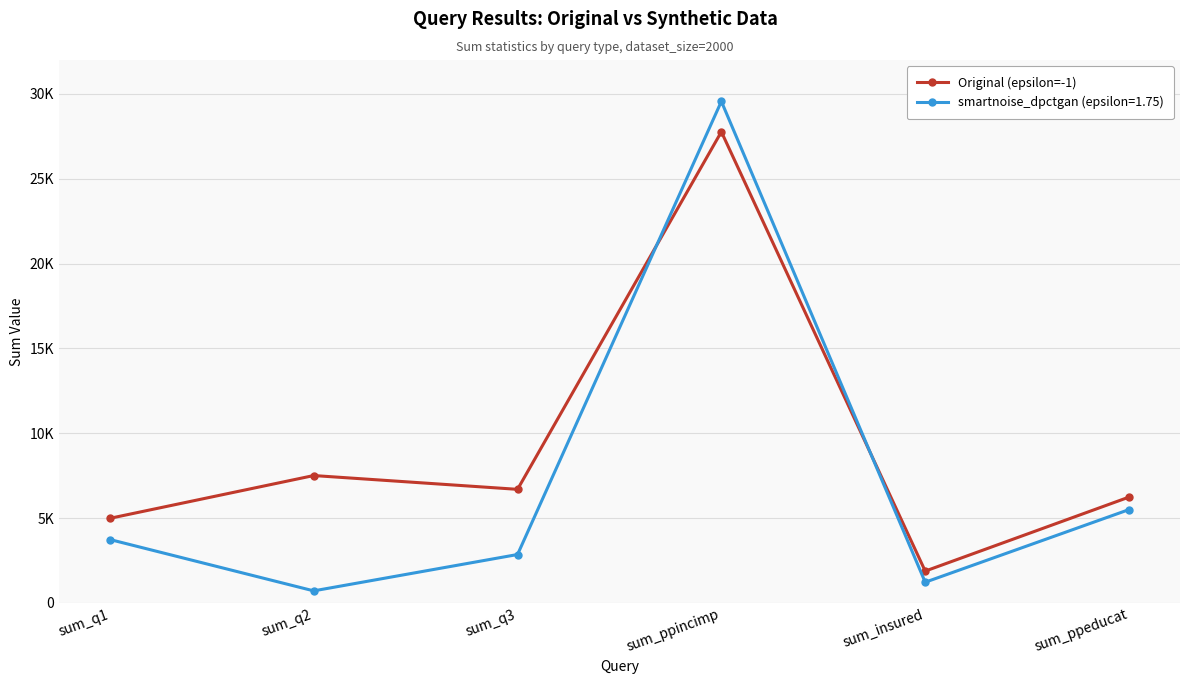

What are all the series names shown in the legend?

Original (epsilon=-1), smartnoise_dpctgan (epsilon=1.75)